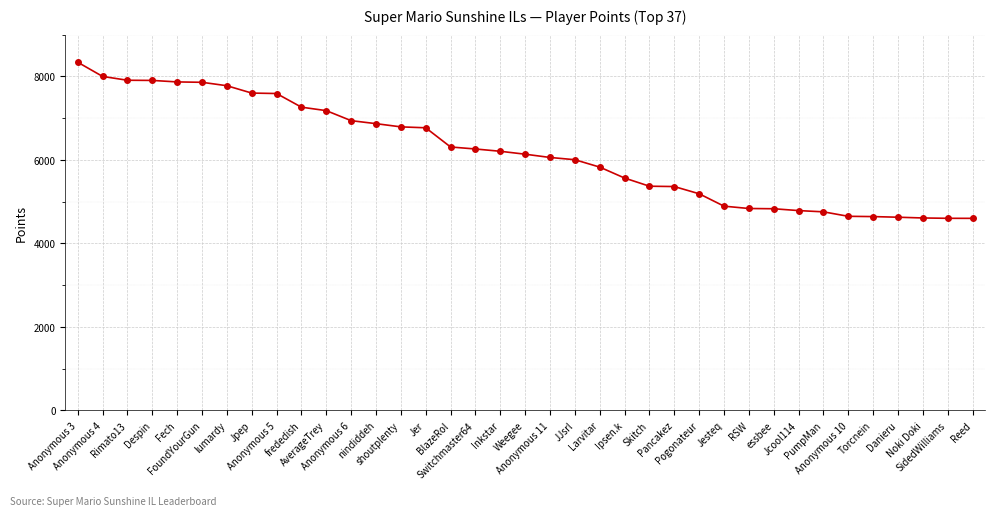

What is the sum of all values?

228722